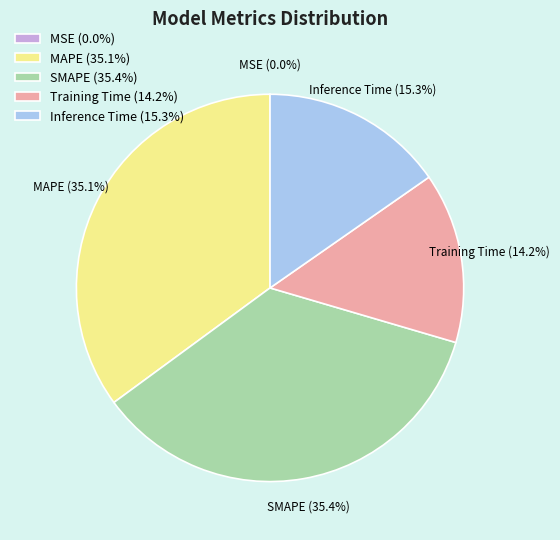

Between MAPE and Training Time, which is larger?

MAPE